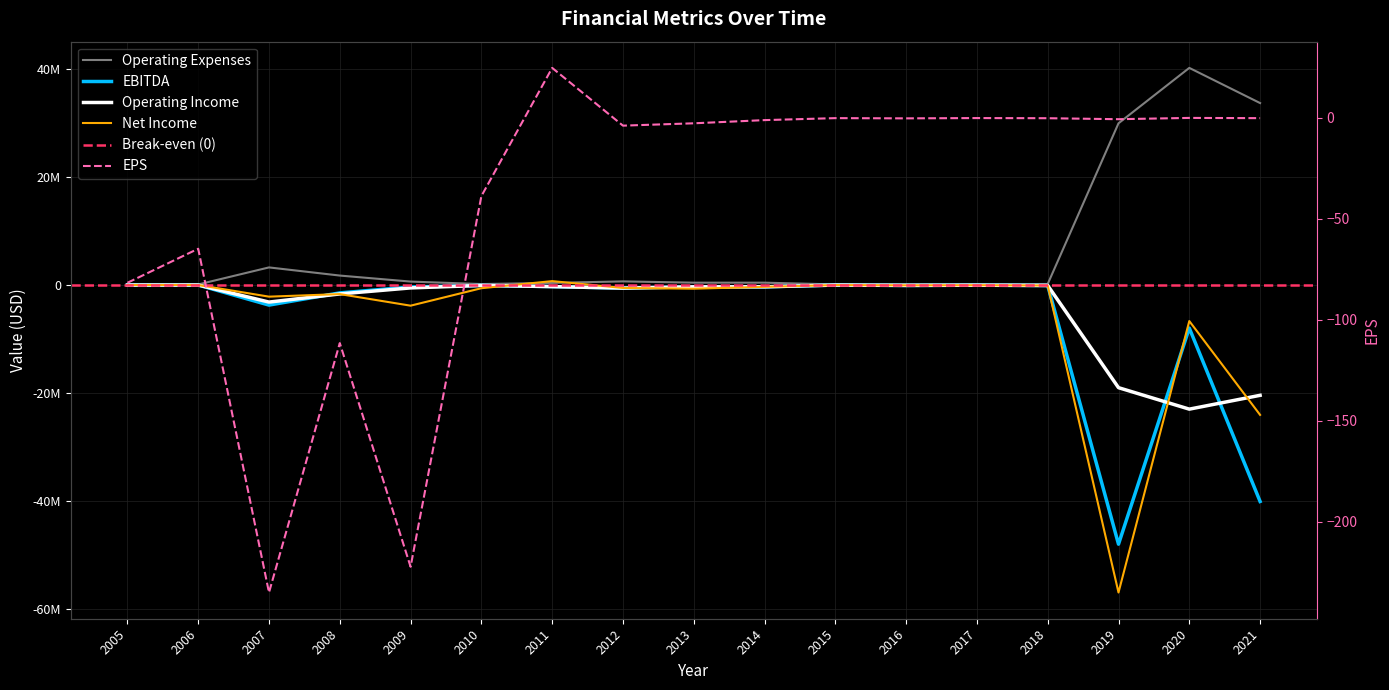

Reading left to right, extract all data points from this chart.

Operating Expenses: 2005=58067.0	2006=51863.0	2007=3210808.0	2008=1701899.0	2009=586907.0	2010=125966.0	2011=342580.0	2012=621533.0	2013=385246.0	2014=384550.0	2015=58474.0	2016=120249.0	2017=83974.0	2018=139344.0	2019=29907837.0	2020=40170843.0	2021=33655780.0
EBITDA: 2005=-58067.0	2006=-51863.0	2007=-3766492.0	2008=-1508454.0	2009=-418340.0	2010=-125966.0	2011=-342580.0	2012=-621533.0	2013=-385246.0	2014=-383533.0	2015=-57241.0	2016=-132236.0	2017=-83595.0	2018=-139067.0	2019=-48059584.0	2020=-8028159.0	2021=-40143845.0
Operating Income: 2005=-58067.0	2006=-51863.0	2007=-3210808.0	2008=-1701899.0	2009=-586907.0	2010=-125966.0	2011=-342580.0	2012=-621533.0	2013=-385246.0	2014=-384550.0	2015=-58474.0	2016=-120249.0	2017=-83974.0	2018=-139344.0	2019=-19066489.0	2020=-23043122.0	2021=-20481564.0
Net Income: 2005=-54760.0	2006=-44754.0	2007=-2206683.0	2008=-1730508.0	2009=-3877453.0	2010=-642054.0	2011=673168.0	2012=-594403.0	2013=-731590.0	2014=-385077.0	2015=-59158.0	2016=-107814.0	2017=-83974.0	2018=-139344.0	2019=-57010486.0	2020=-6725194.0	2021=-24108475.0
EPS: 2005=-81.7	2006=-64.9	2007=-235.1	2008=-111.6	2009=-222.4	2010=-38.8	2011=24.7	2012=-3.9	2013=-2.7	2014=-1.2	2015=-0.2	2016=-0.3	2017=-0.1	2018=-0.2	2019=-0.7	2020=-0.1	2021=-0.2